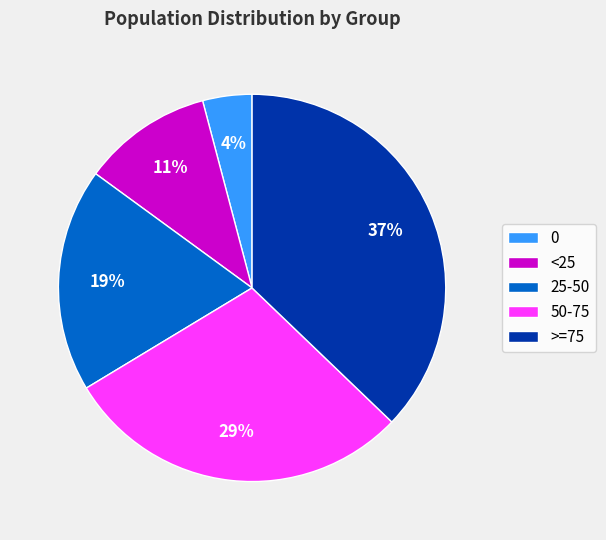

True or false: 25-50 accounts for 12% of the total.

False